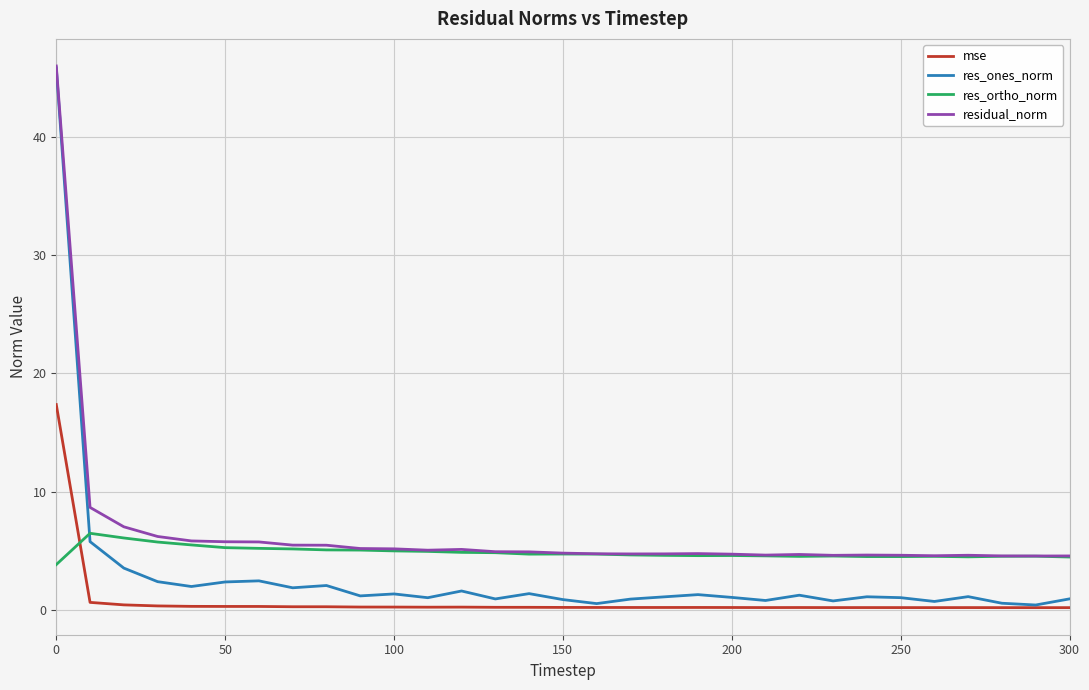

Rank the series by their average value, from highest to lowest.

residual_norm, res_ortho_norm, res_ones_norm, mse